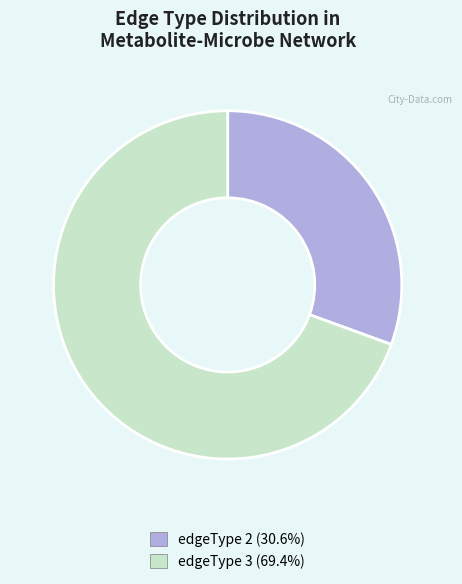

Count the number of slices in the pie.

2